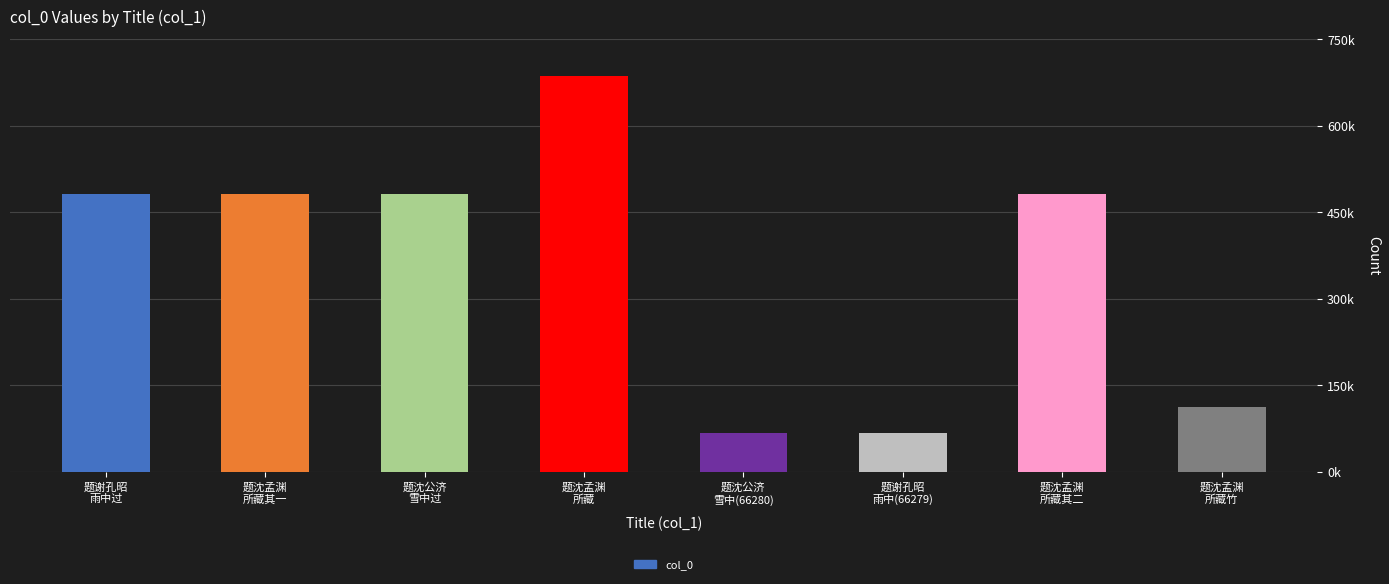

At which category does the chart reach its peak across all series?

题沈孟渊
所藏